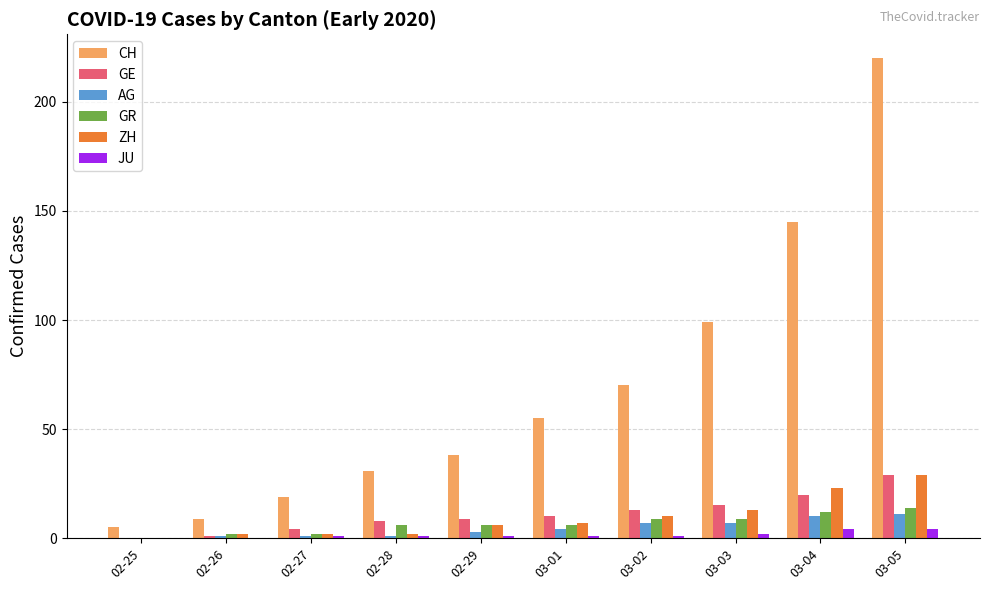

What is the sum of all ZH values?

94